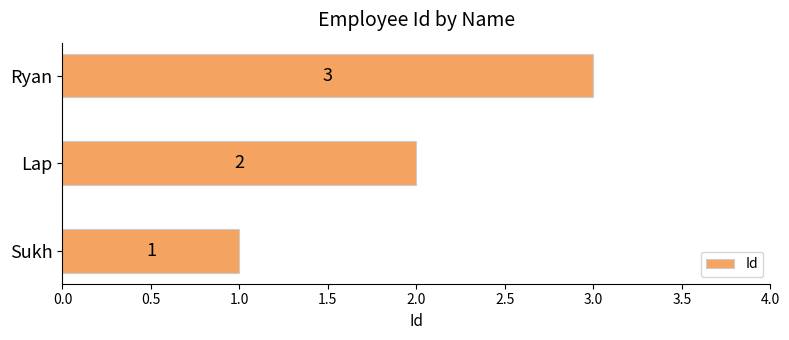

Count the values in the range 1 to 3.

3